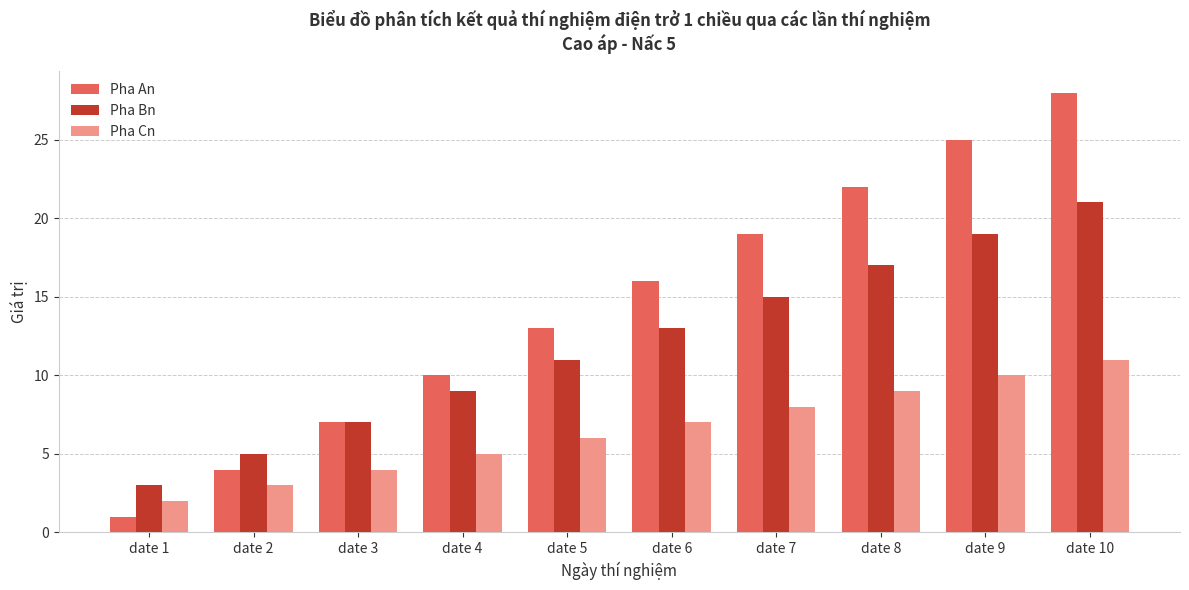

What is the value of the Pha An bar at the 2nd from the left?

4